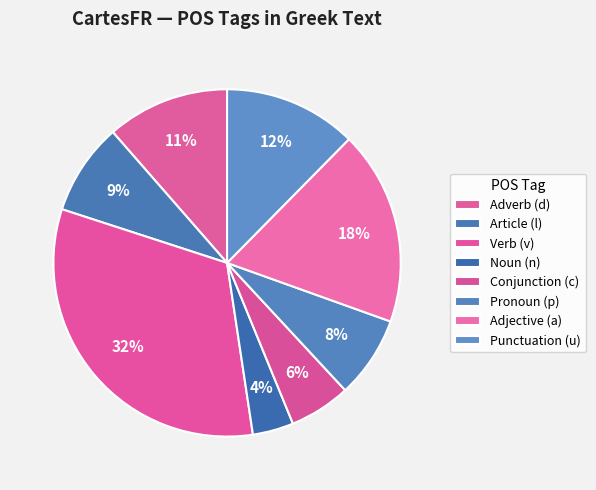

How many segments does this pie chart have?

8